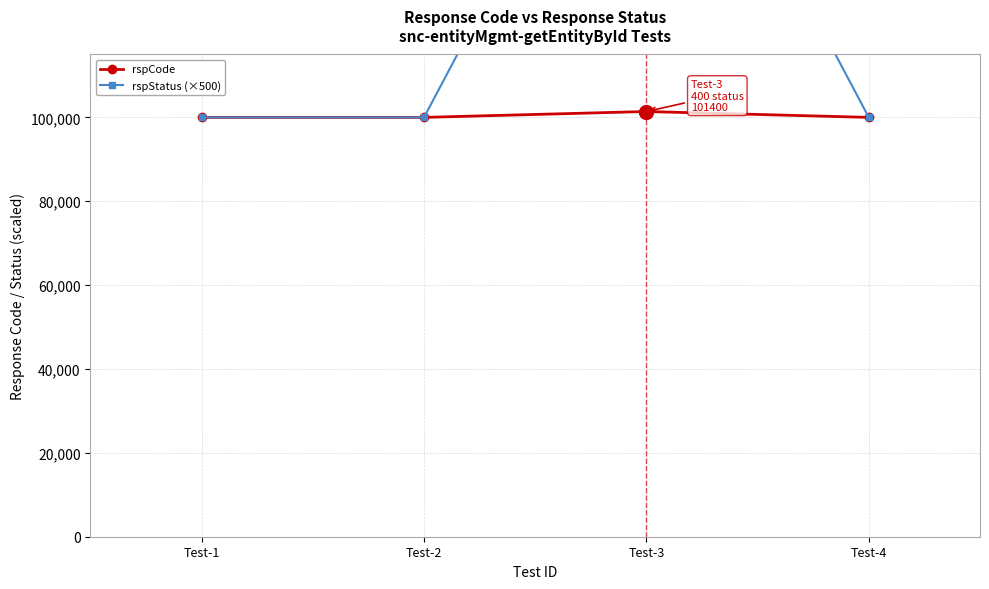

How many categories are shown in the chart?

4